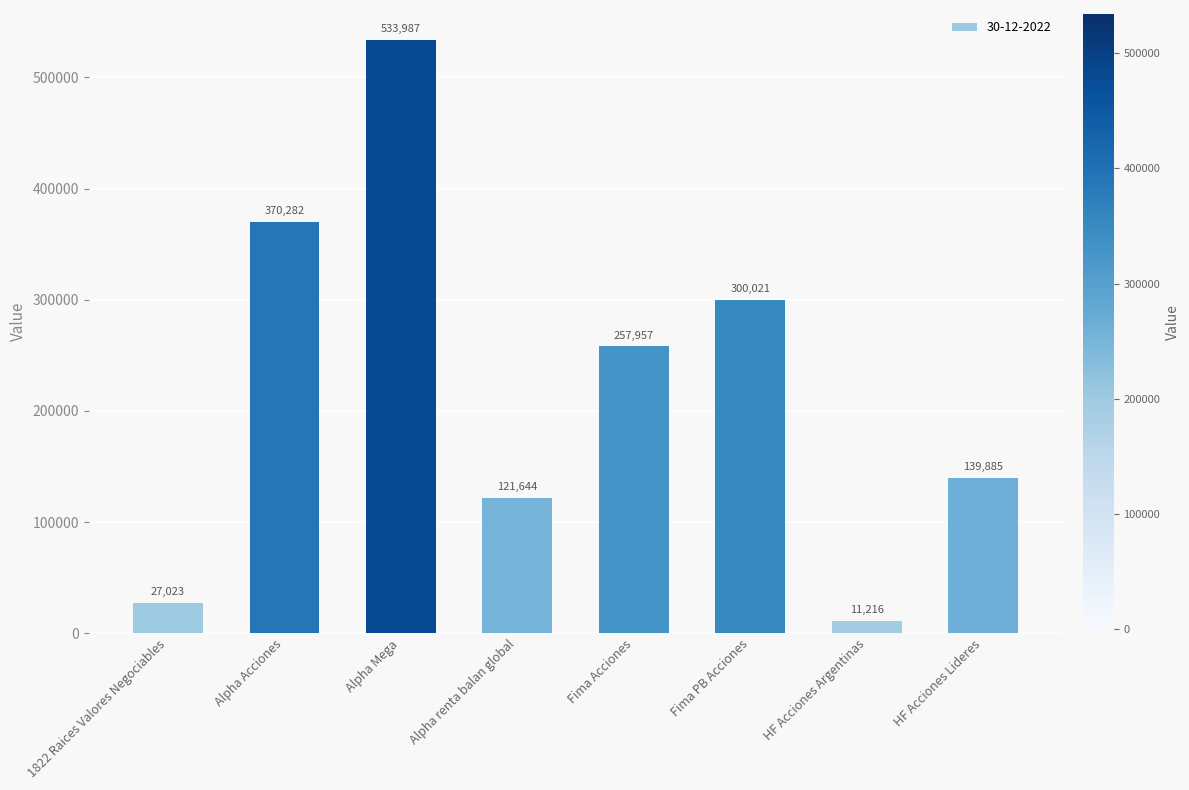

What is the minimum value shown in the chart?

11216.3